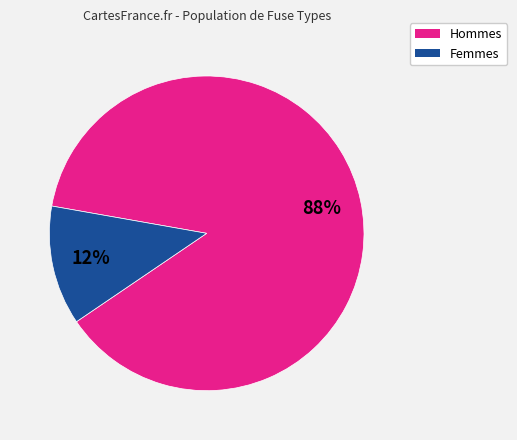

To the nearest percent, what is the average slice percentage?

50%